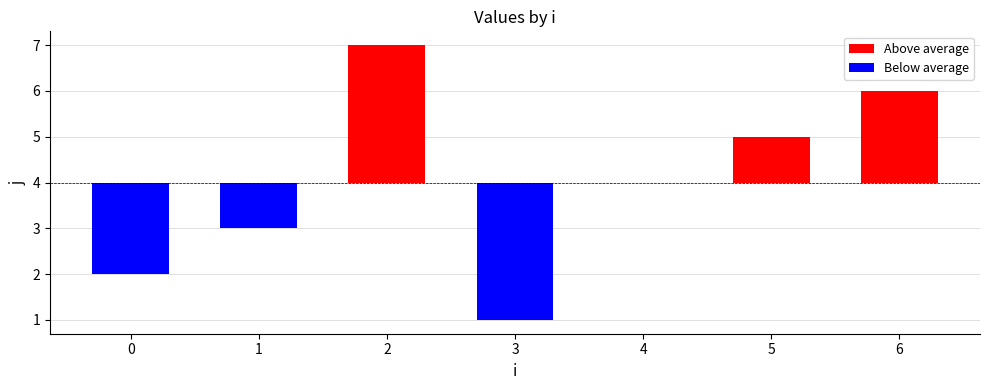

The value of Below average at 6 is 1. True or false?

False